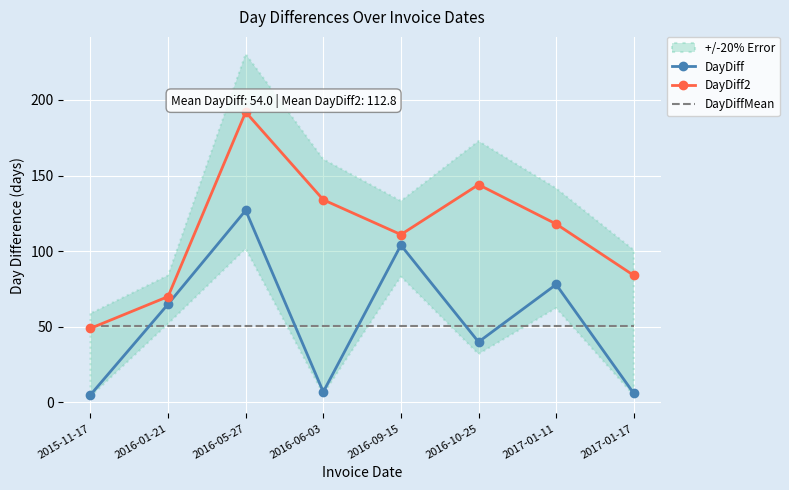

Reading left to right, what are all the values shown in this chart?

DayDiff: 5.0	65.0	127.0	7.0	104.0	40.0	78.0	6.0
DayDiff2: 49.0	70.0	192.0	134.0	111.0	144.0	118.0	84.0
DayDiffMean: 50.8	50.8	50.8	50.8	50.8	50.8	50.8	50.8